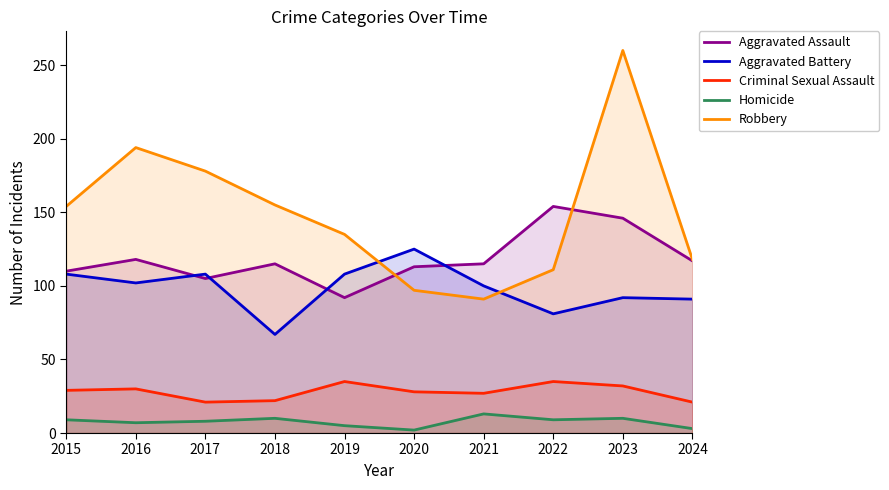

What is the average value of the Aggravated Battery series?

98